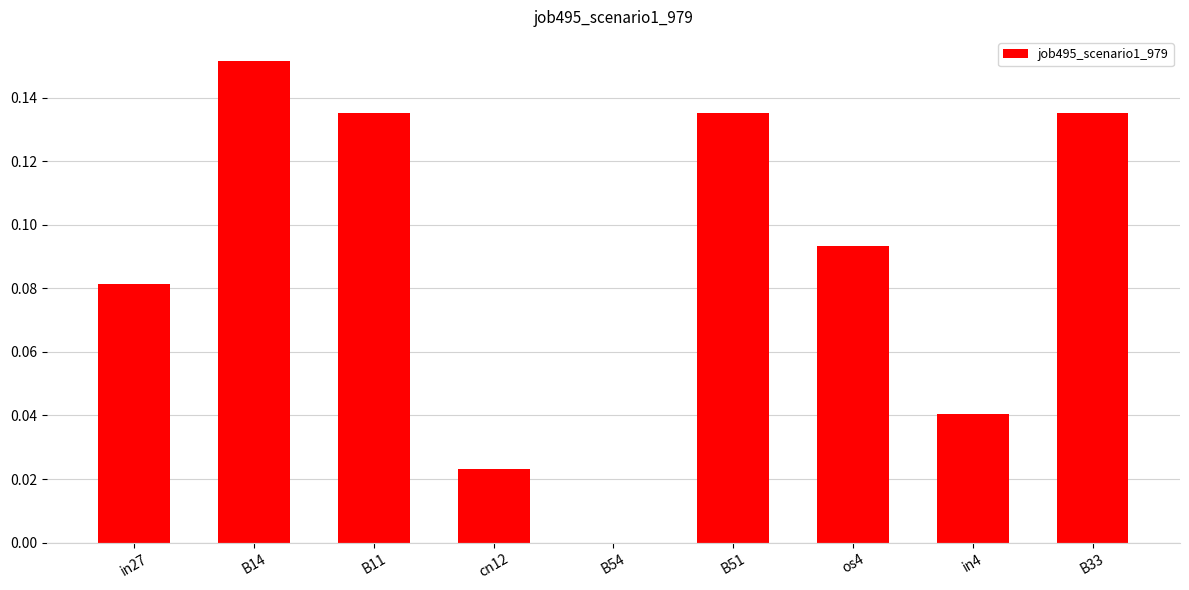

How many values are above zero?

8